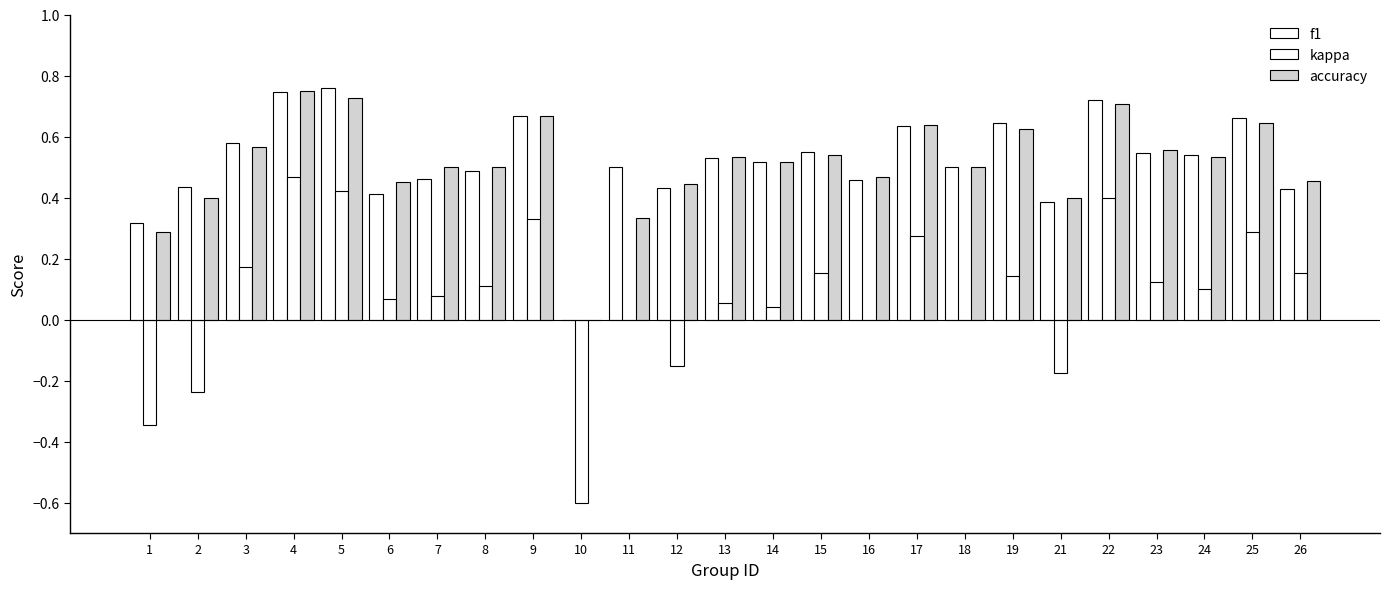

Count the number of data series in this chart.

3